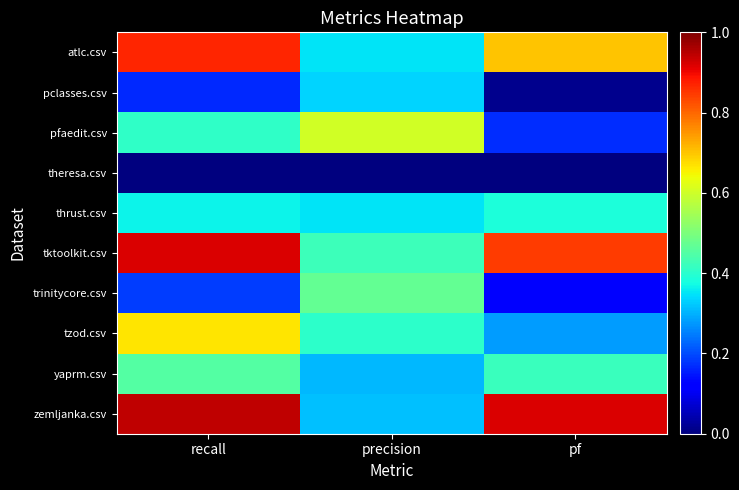

How many categories are shown in the chart?

3